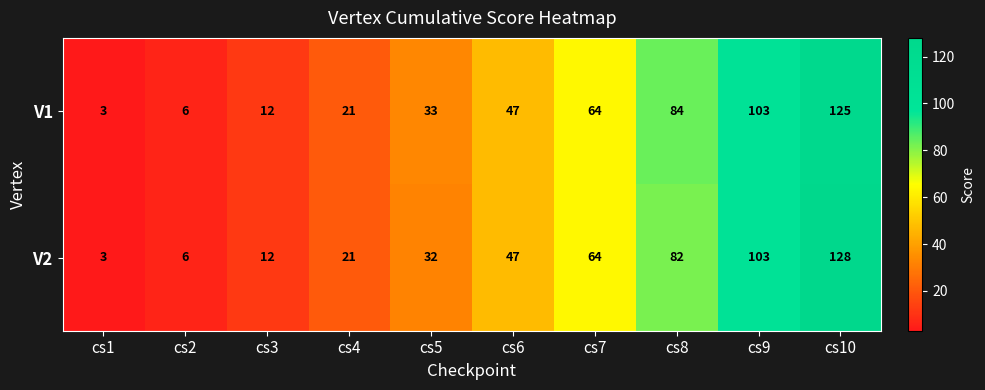

Is it true that V1 equals 125 at cs10?

True